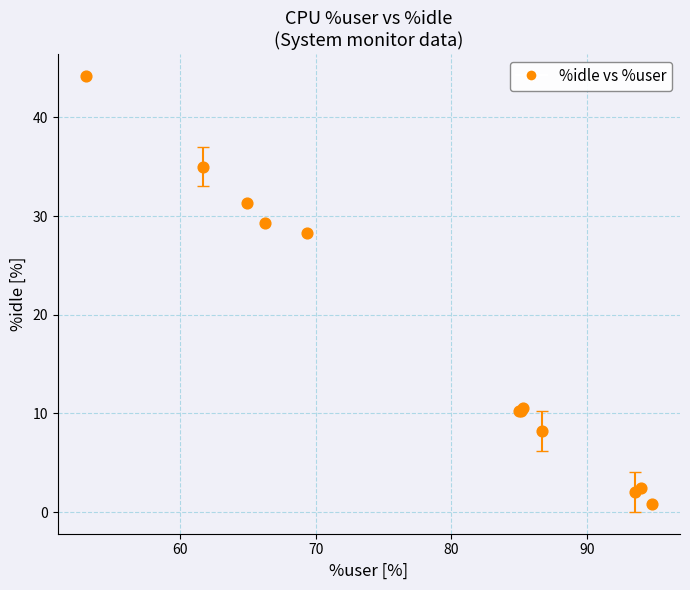

What Y value in the scatter plot is closest to 22?

28.2